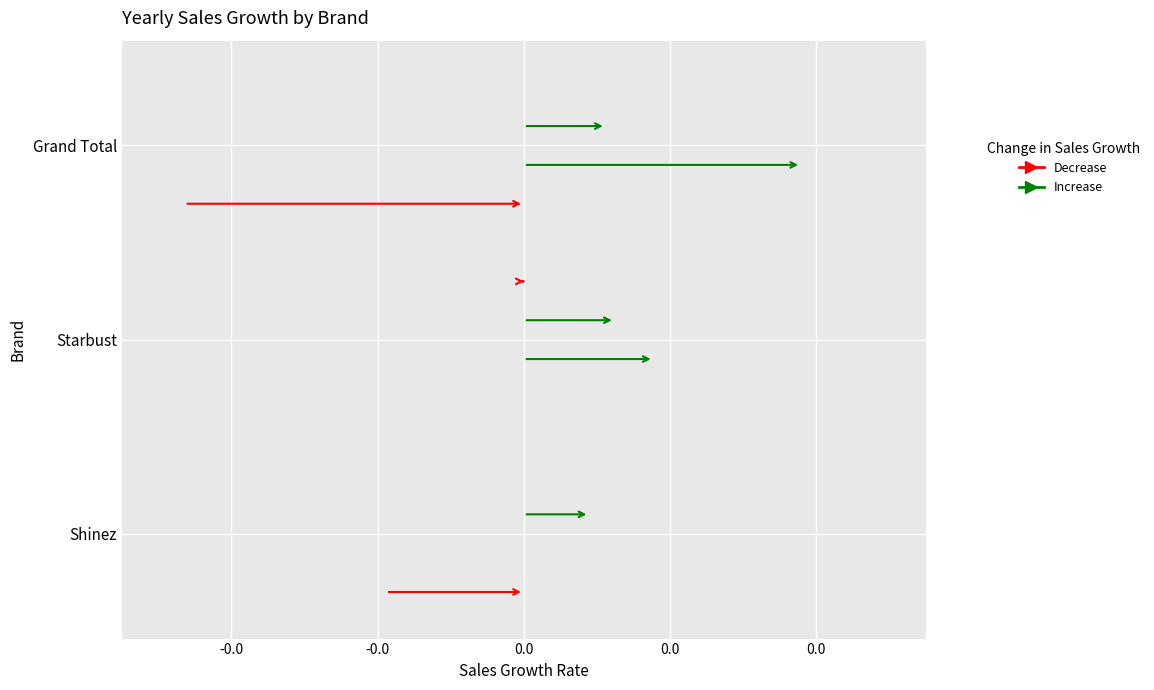

List the labels in order of 2019 value, largest first.

Shinez, Grand Total, Starbust